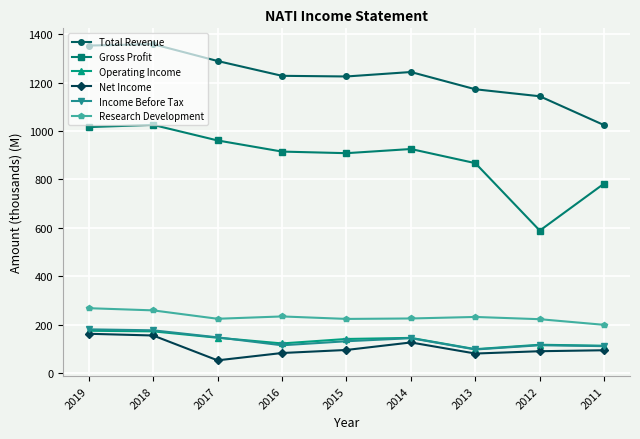

In Gross Profit, how many points are lower than both neighbors (excluding endpoints)?

2